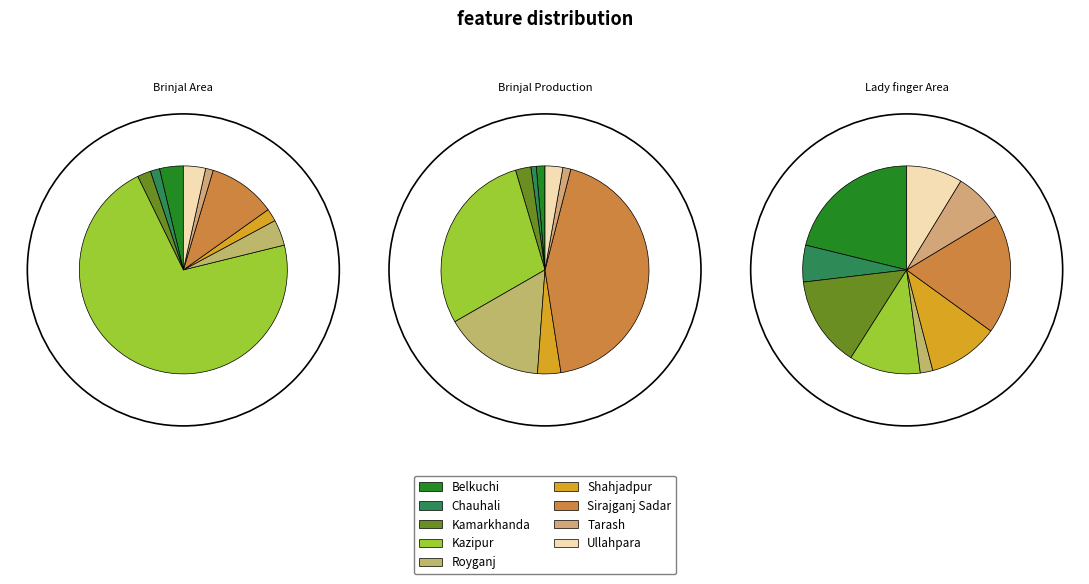

How many slices are in this pie chart?

9